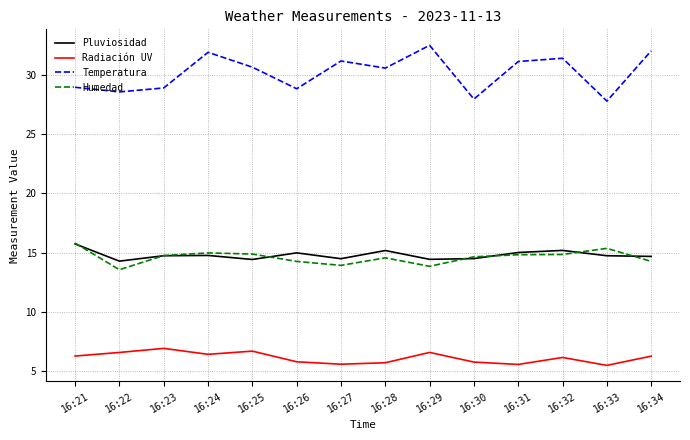

What is the sum of all Temperatura values?

422.7